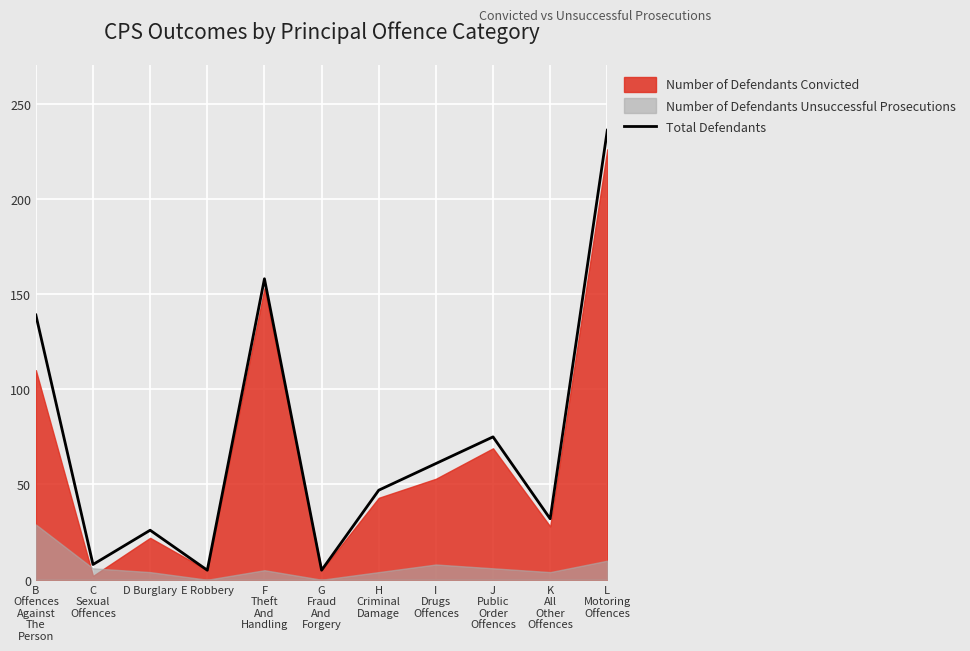

How many interior local peaks (higher than both neighbors) does the data have?

3